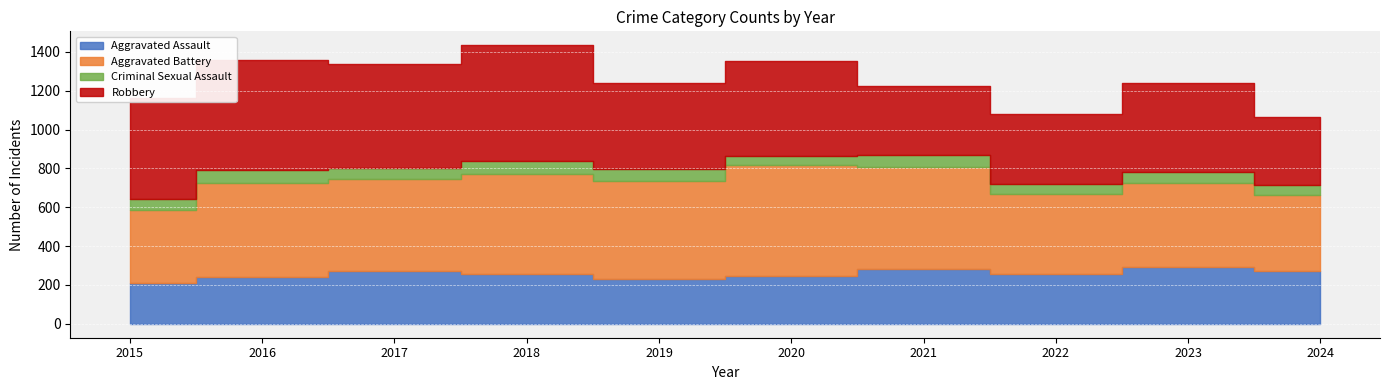

True or false: Robbery and Aggravated Assault cross at least once.

False